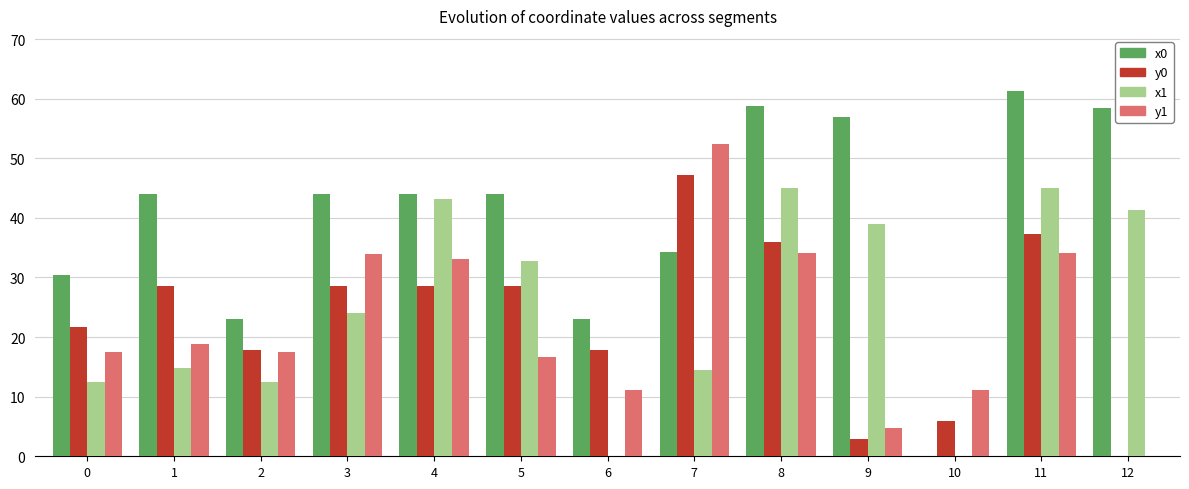

Which series has the largest range (max minus min)?

x0